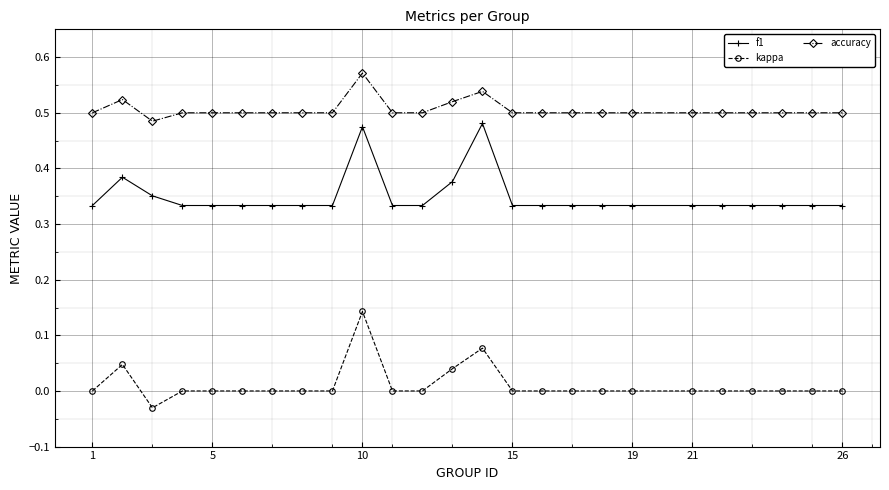

True or false: f1 has more than 1 points higher than both neighbors.

True